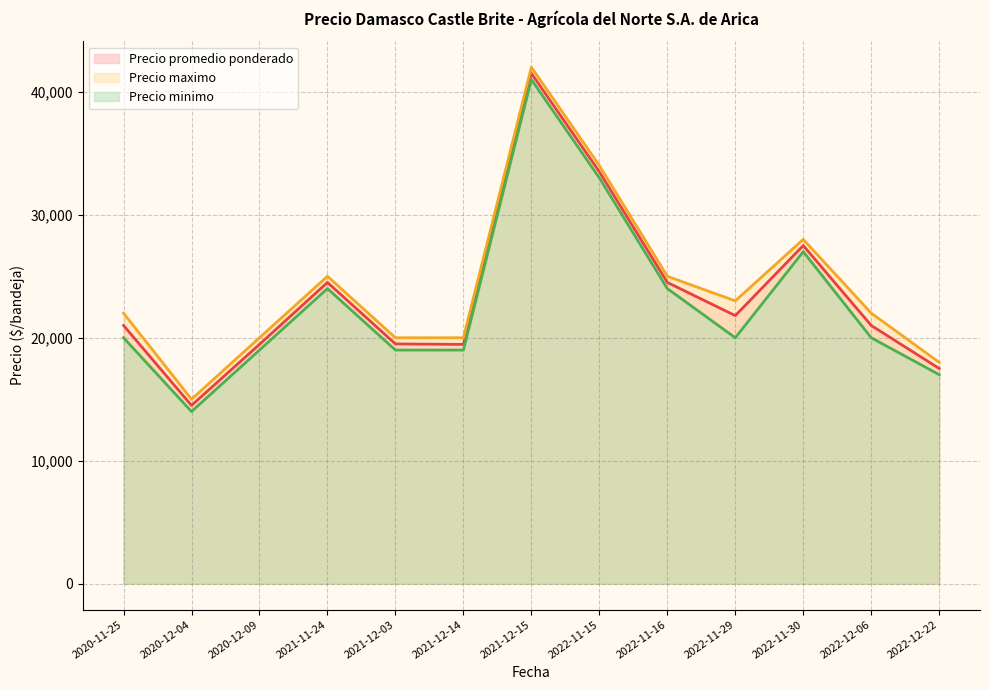

Rank the series by their maximum value, from lowest to highest.

Precio minimo, Precio promedio ponderado, Precio maximo